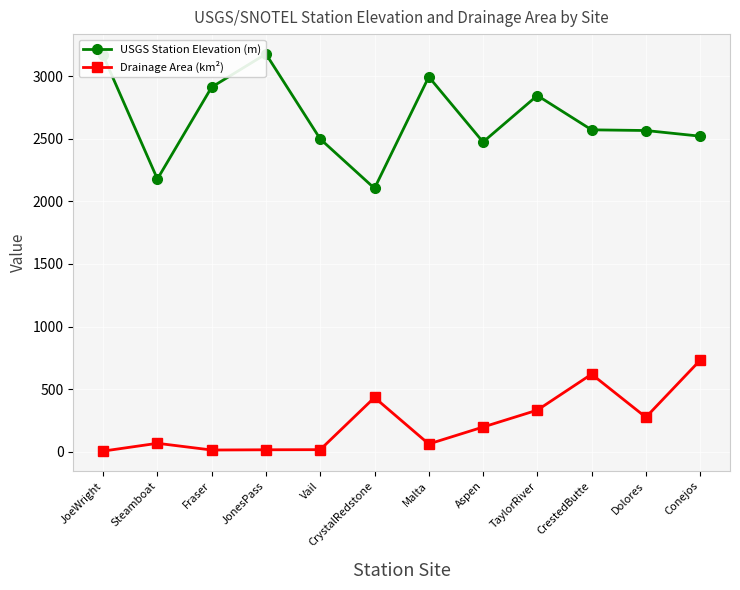

Rank the series by their average value, from lowest to highest.

Drainage Area (km²), USGS Station Elevation (m)